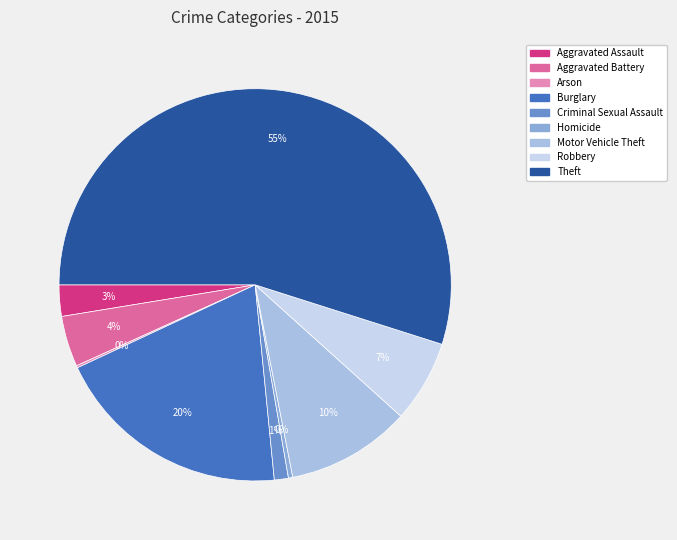

What percentage is the Criminal Sexual Assault slice, to the nearest percent?

1%